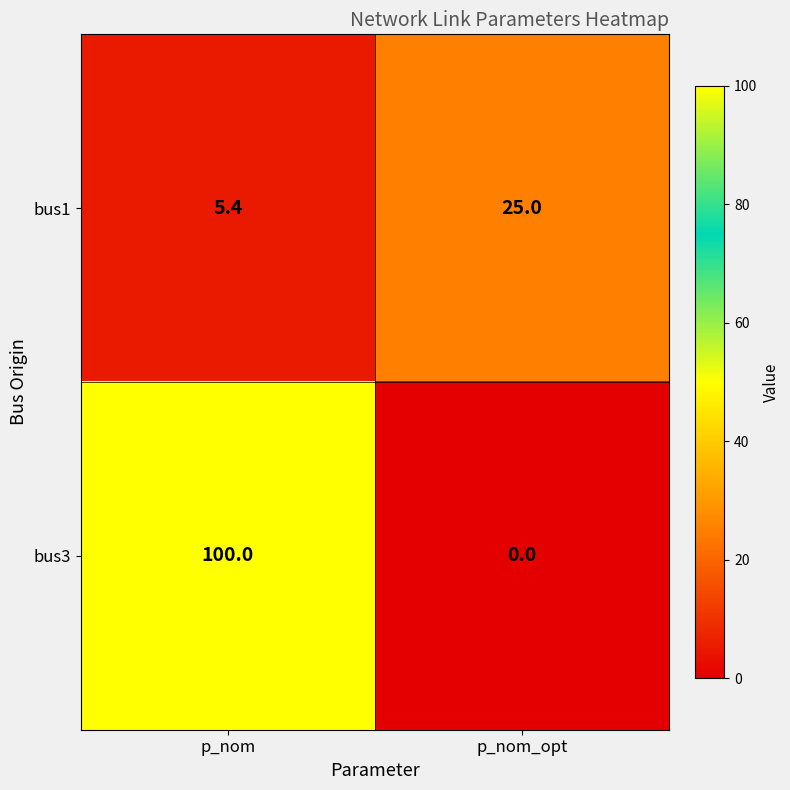

How many values in the bus1 series are below 25?

1